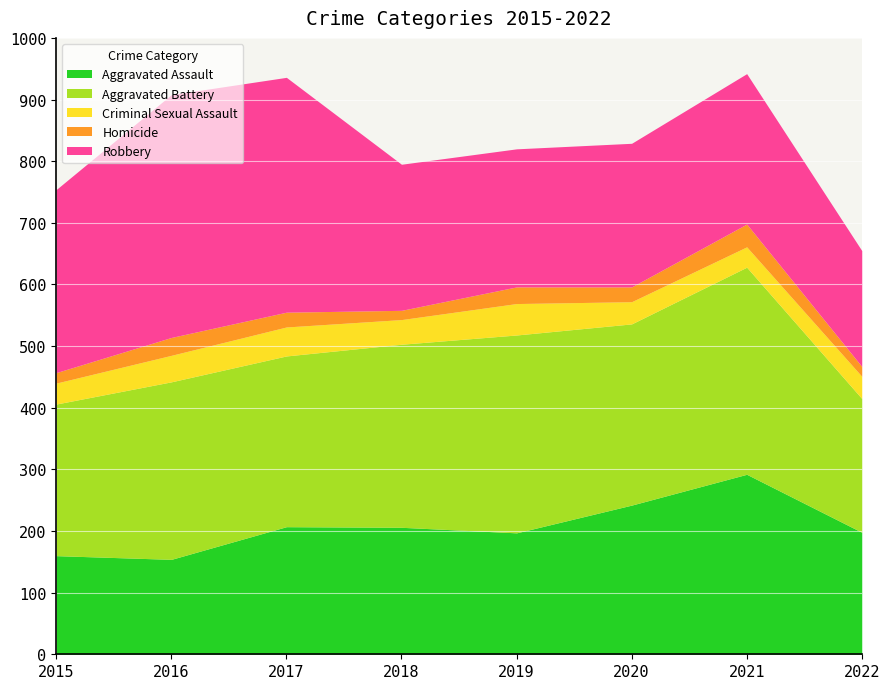

At 2019, list the series in order from largest to smallest.

Aggravated Battery, Robbery, Aggravated Assault, Criminal Sexual Assault, Homicide